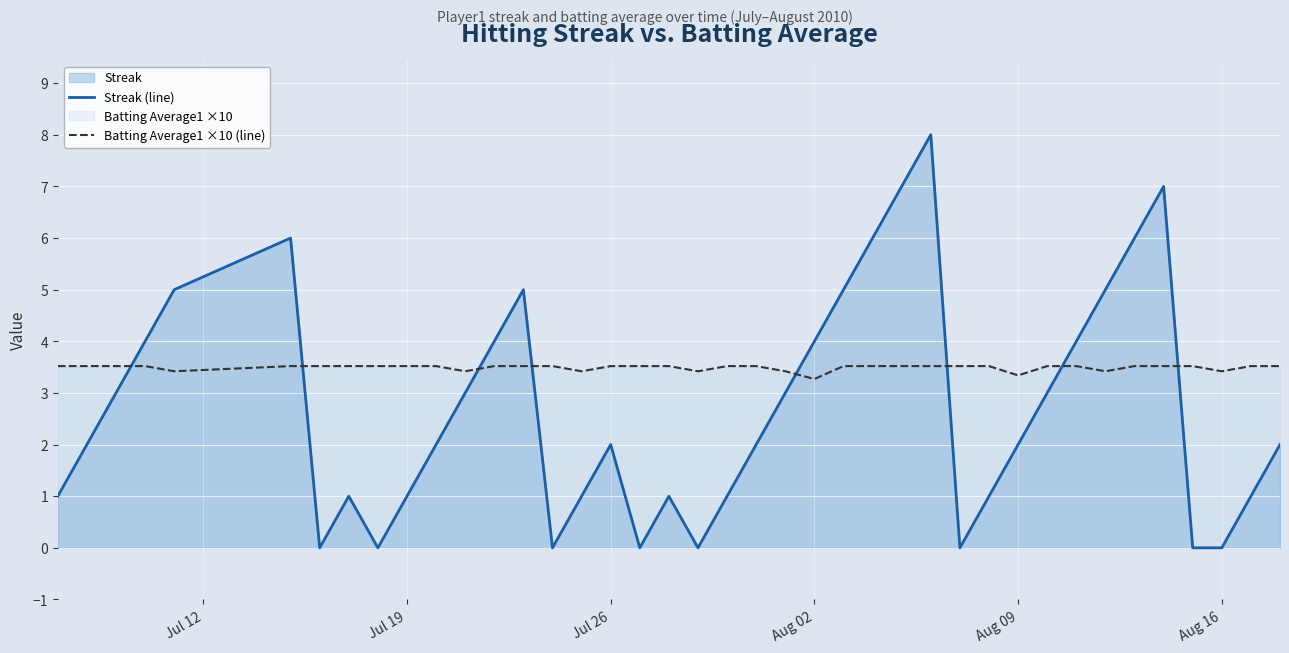

After their last crossing, which series has the higher values: Streak (line) or Batting Average1 ×10 (line)?

Batting Average1 ×10 (line)